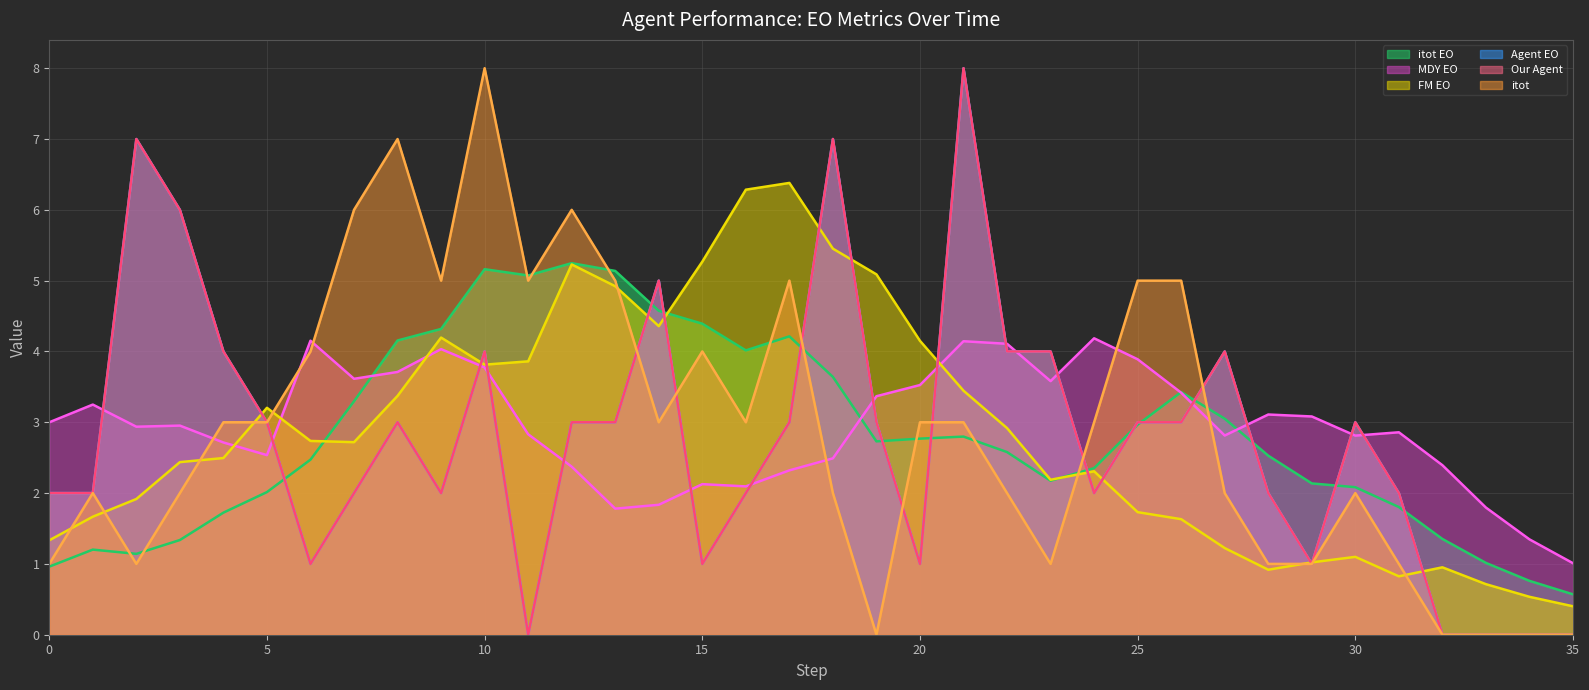

Reading left to right, list all the values displayed in this chart.

itot EO line: 1.0	1.2	1.1	1.3	1.7	2.0	2.5	3.3	4.2	4.3	5.2	5.1	5.2	5.1	4.6	4.4	4.0	4.2	3.6	2.7	2.8	2.8	2.6	2.2	2.4	3.0	3.4	3.1	2.5	2.1	2.1	1.8	1.4	1.0	0.8	0.6
MDY EO line: 3.0	3.2	2.9	3.0	2.7	2.5	4.2	3.6	3.7	4.0	3.8	2.8	2.4	1.8	1.8	2.1	2.1	2.3	2.5	3.4	3.5	4.1	4.1	3.6	4.2	3.9	3.4	2.8	3.1	3.1	2.8	2.9	2.4	1.8	1.3	1.0
FM EO line: 1.3	1.7	1.9	2.4	2.5	3.2	2.7	2.7	3.4	4.2	3.8	3.9	5.2	4.9	4.4	5.3	6.3	6.4	5.5	5.1	4.1	3.4	2.9	2.2	2.3	1.7	1.6	1.2	0.9	1.0	1.1	0.8	1.0	0.7	0.5	0.4
Agent EO line: 2.0	2.0	7.0	6.0	4.0	3.0	1.0	2.0	3.0	2.0	4.0	0.0	3.0	3.0	5.0	1.0	2.0	3.0	7.0	3.0	1.0	8.0	4.0	4.0	2.0	3.0	3.0	4.0	2.0	1.0	3.0	2.0	0.0	0.0	0.0	0.0
Our Agent line: 2.0	2.0	7.0	6.0	4.0	3.0	1.0	2.0	3.0	2.0	4.0	0.0	3.0	3.0	5.0	1.0	2.0	3.0	7.0	3.0	1.0	8.0	4.0	4.0	2.0	3.0	3.0	4.0	2.0	1.0	3.0	2.0	0.0	0.0	0.0	0.0
itot line: 1.0	2.0	1.0	2.0	3.0	3.0	4.0	6.0	7.0	5.0	8.0	5.0	6.0	5.0	3.0	4.0	3.0	5.0	2.0	0.0	3.0	3.0	2.0	1.0	3.0	5.0	5.0	2.0	1.0	1.0	2.0	1.0	0.0	0.0	0.0	0.0